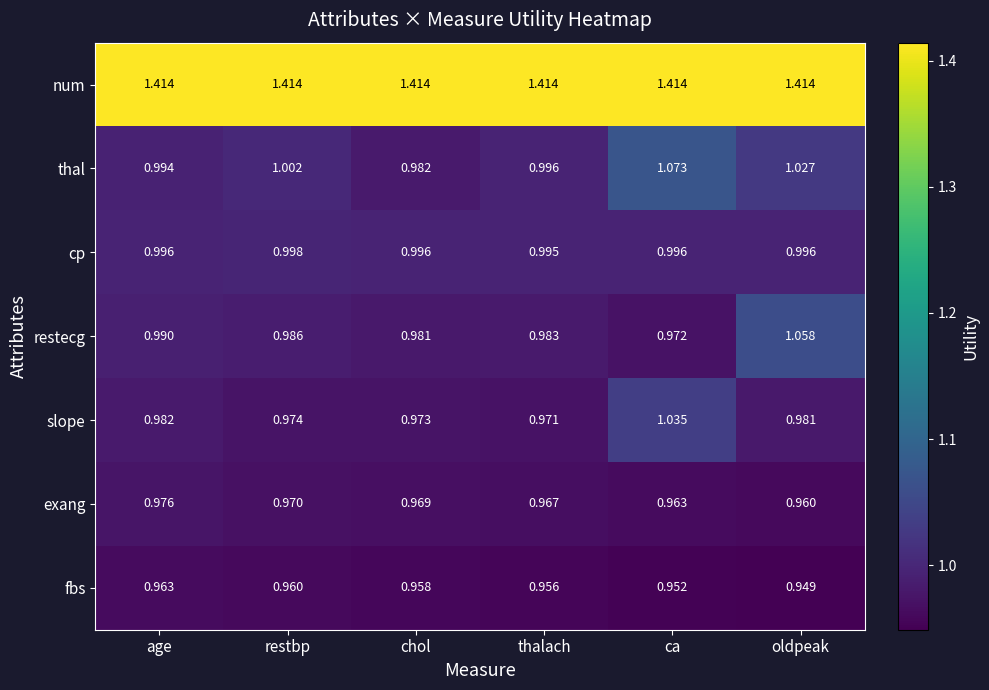

Between restbp and chol, which series saw the biggest shift?

thal